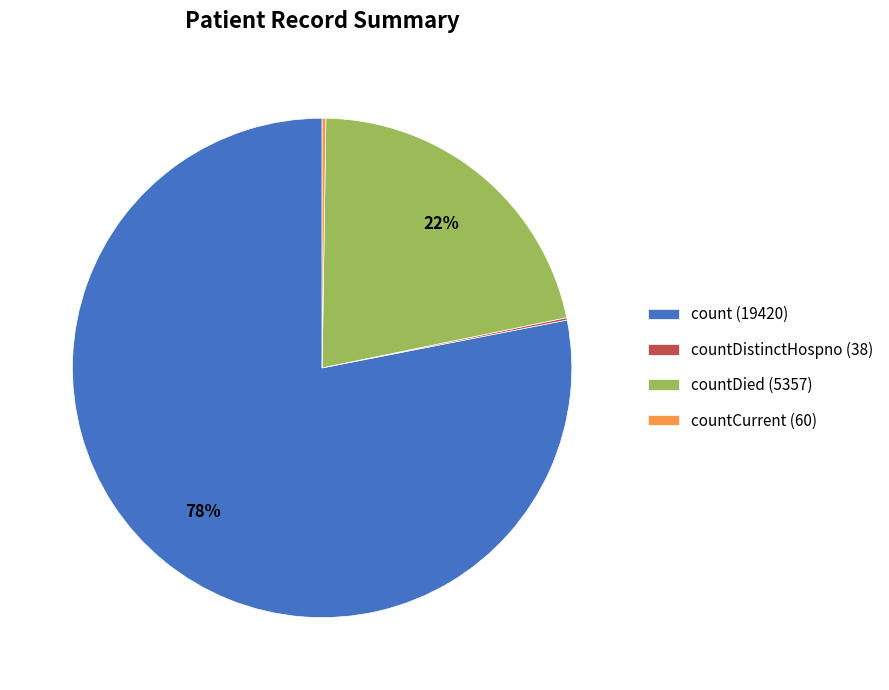

True or false: count (19420) accounts for 72% of the total.

False